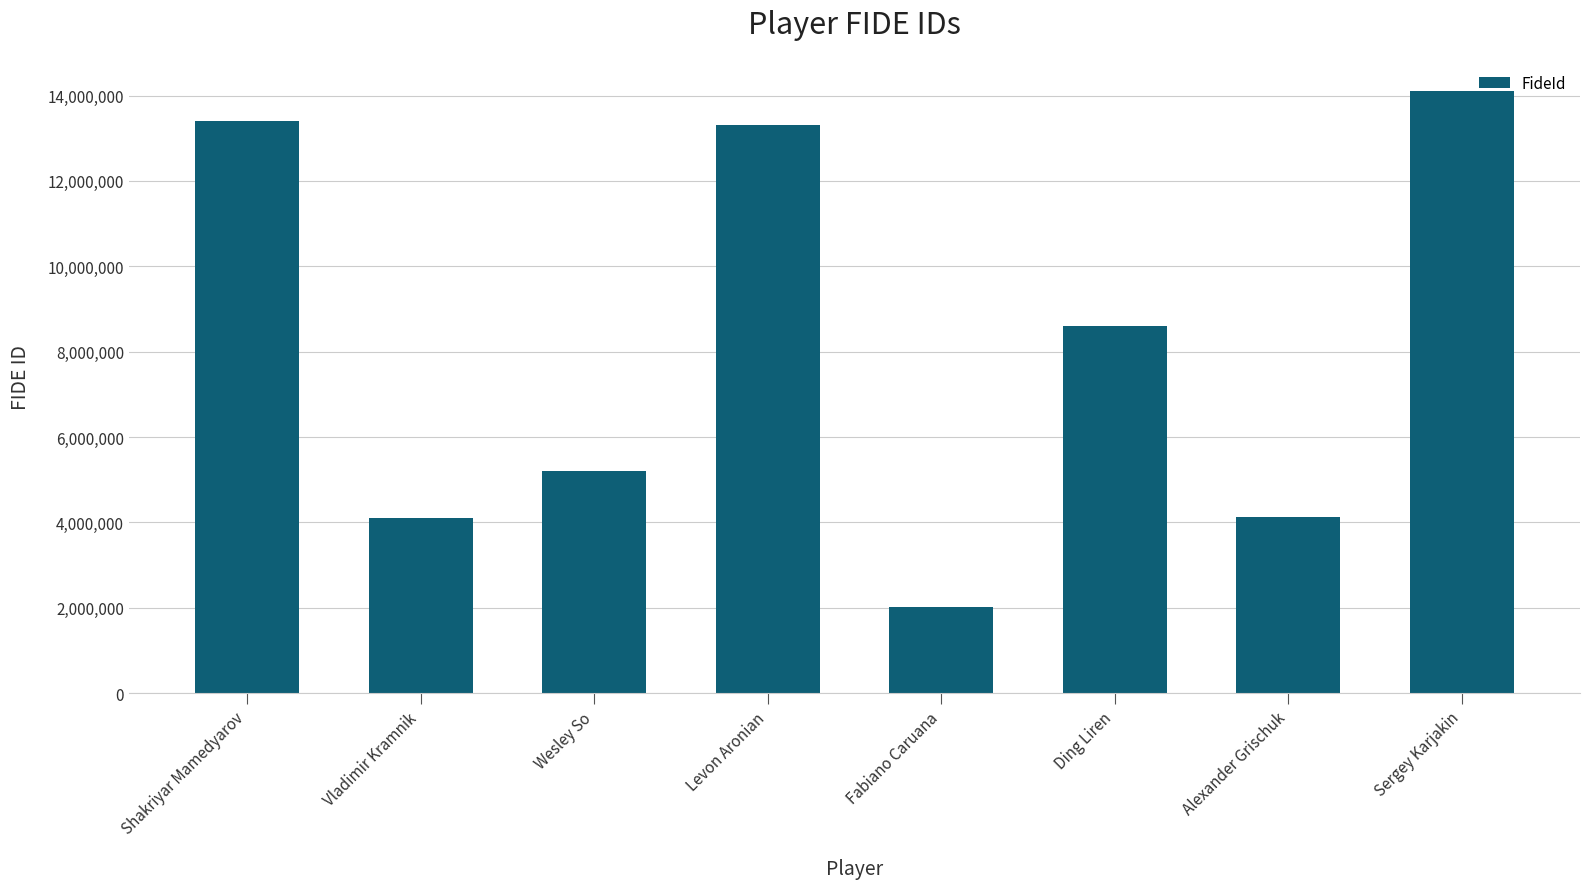

The value at Shakriyar Mamedyarov is 2789071. True or false?

False